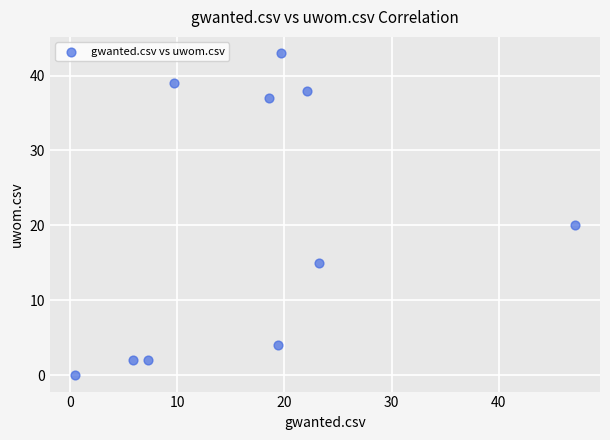

What Y value in the scatter plot is closest to 21?

20